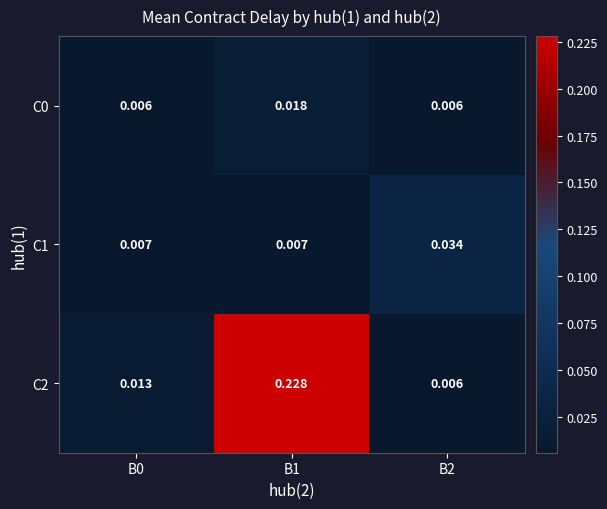

Count the number of data series in this chart.

3